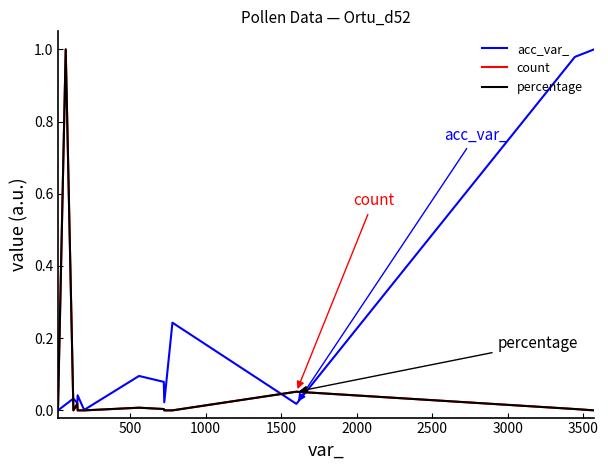

Is this an area chart (filled region under the line)?

No